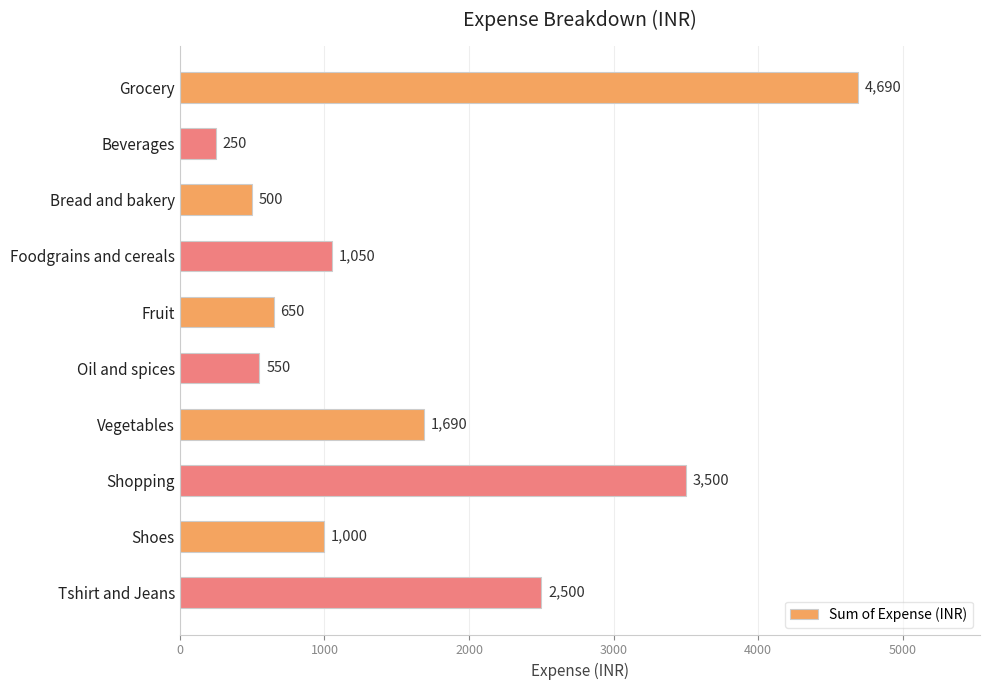

Which has a higher value, Fruit or Grocery?

Grocery